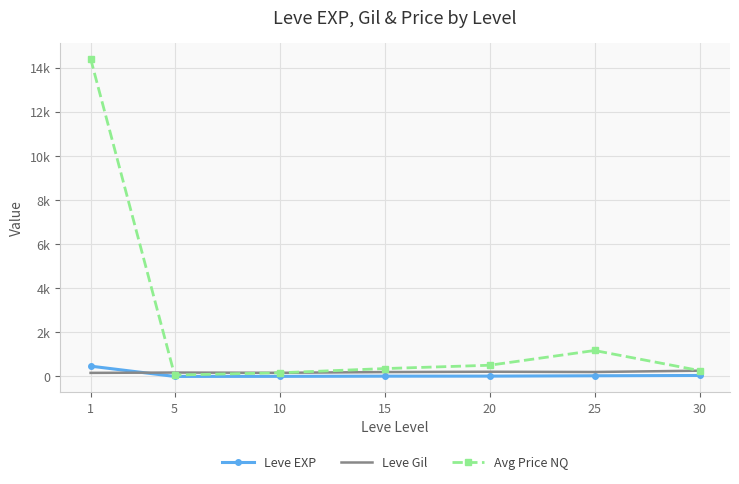

Reading right to left, what are all the values shown in this chart?

Leve EXP: 45.5	31.8	16.3	14.2	5.3	2.3	468.5
Leve Gil: 262.0	203.2	214.8	200.5	166.3	178.3	163.5
Avg Price NQ: 268.8	1177.8	509.4	358.3	166.5	65.1	14407.5